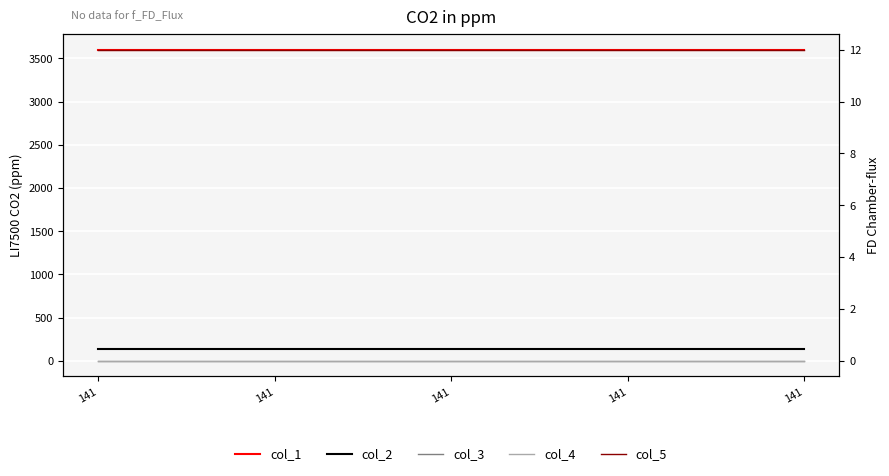

True or false: col_1 and col_4 cross at least once.

False